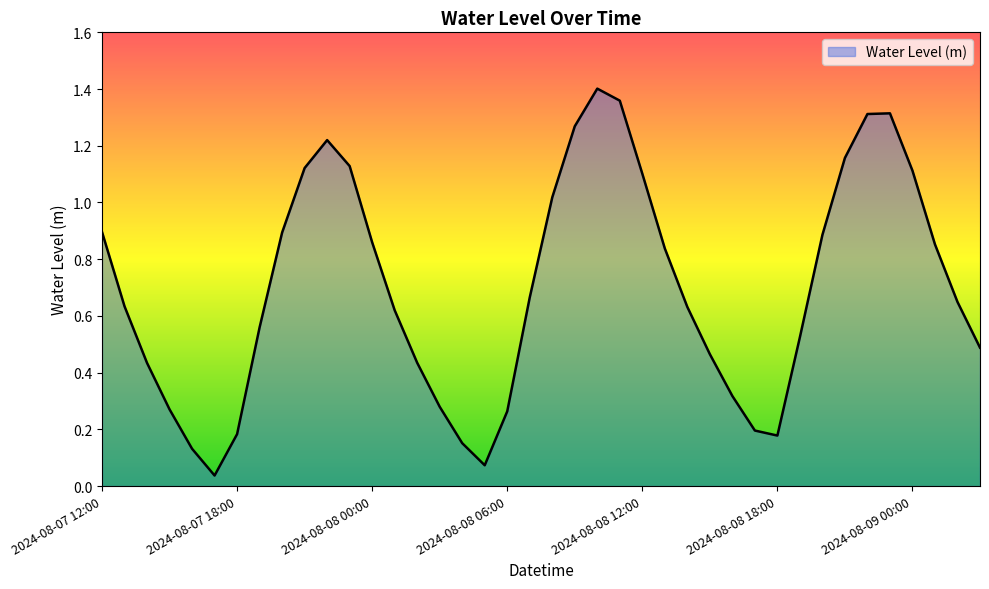

Does the chart display data point markers on the line(s)?

No